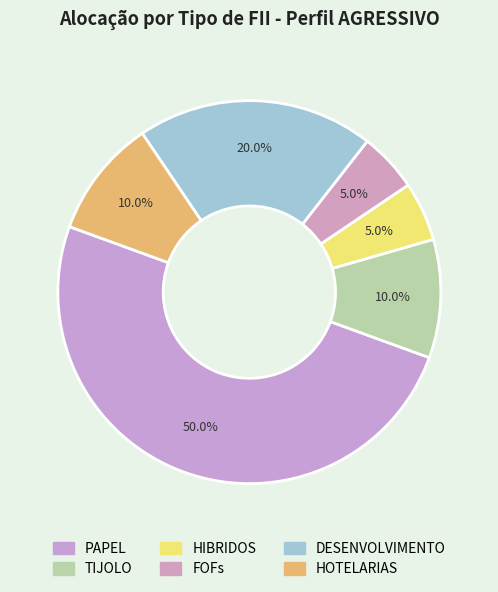

True or false: DESENVOLVIMENTO accounts for 20% of the total.

True